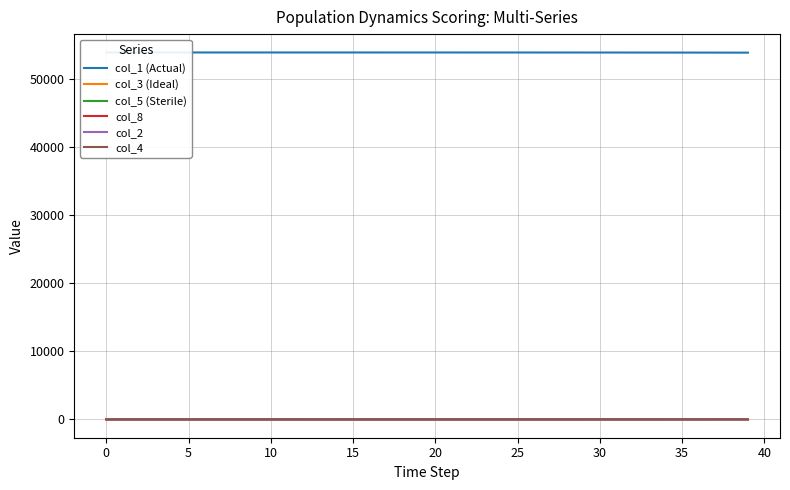

What is the maximum value shown in the chart?

53962.0